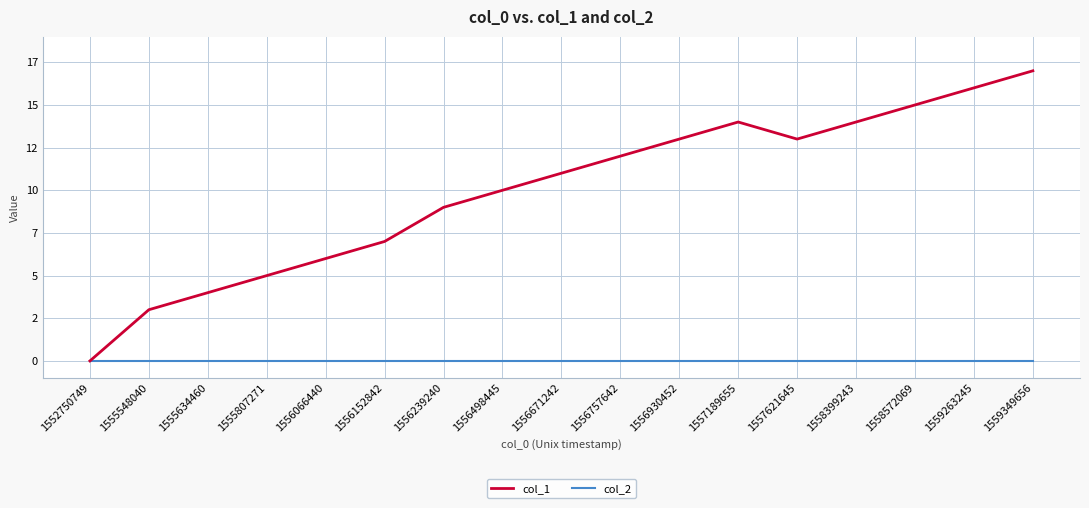

What are all the series names shown in the legend?

col_1, col_2